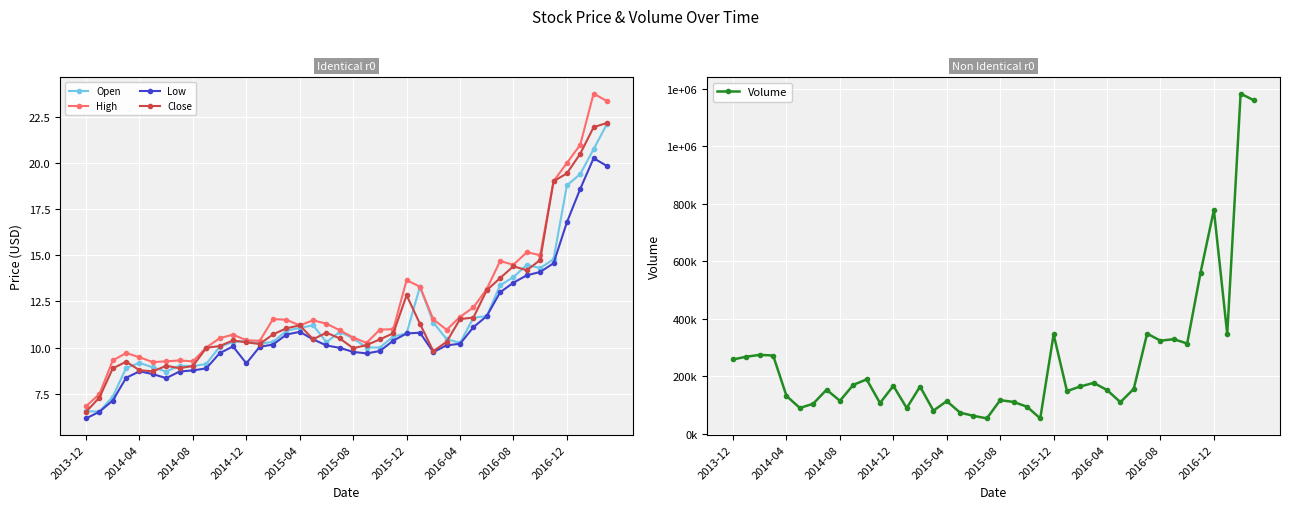

True or false: Close has more than 2 points higher than both neighbors.

True